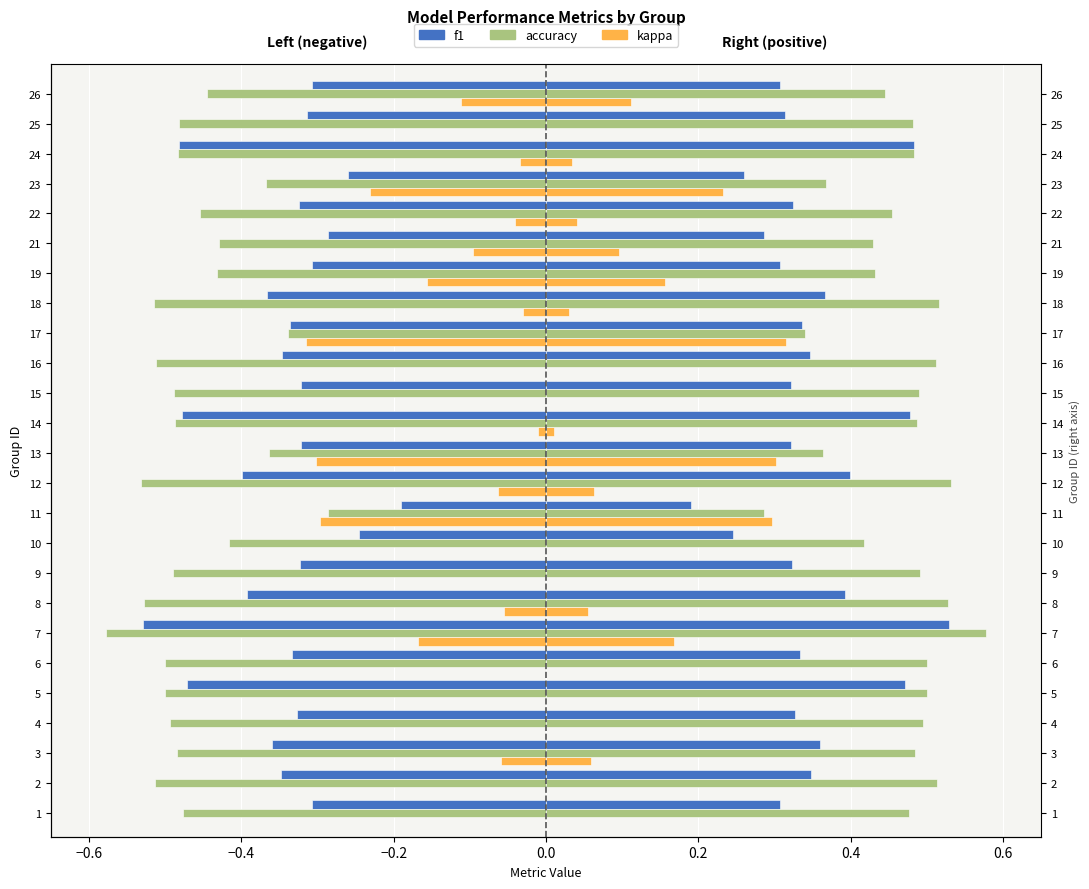

What is the difference between the kappa values at 21 and 16?

0.1